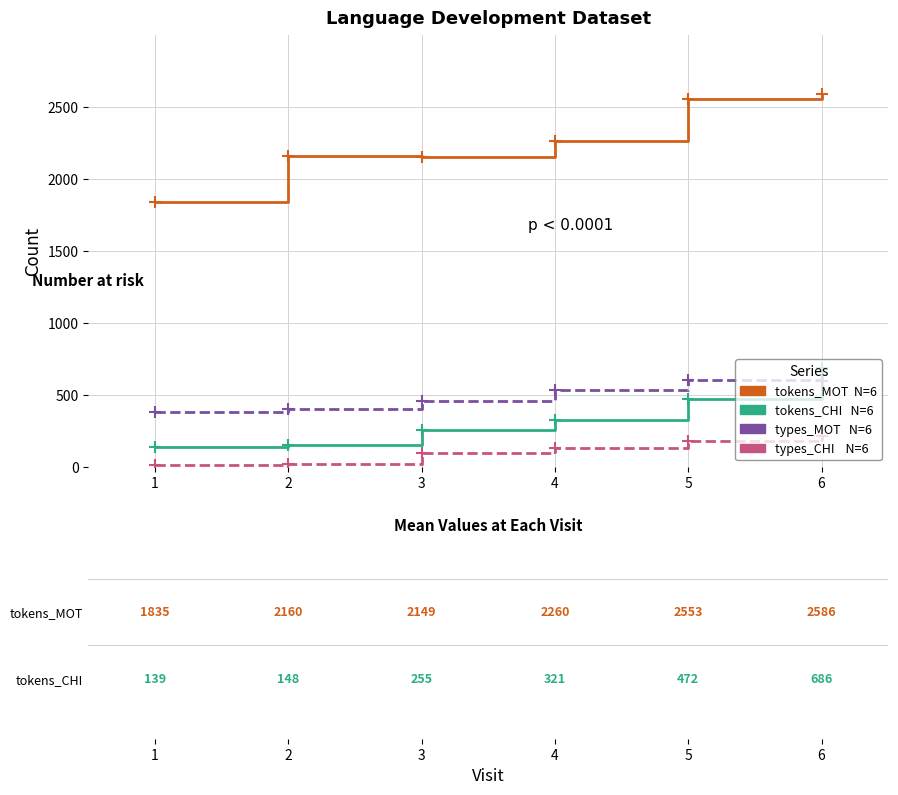

Rank the series at 5 from highest to lowest value.

tokens_MOT N=6, types_MOT N=6, tokens_CHI N=6, types_CHI N=6